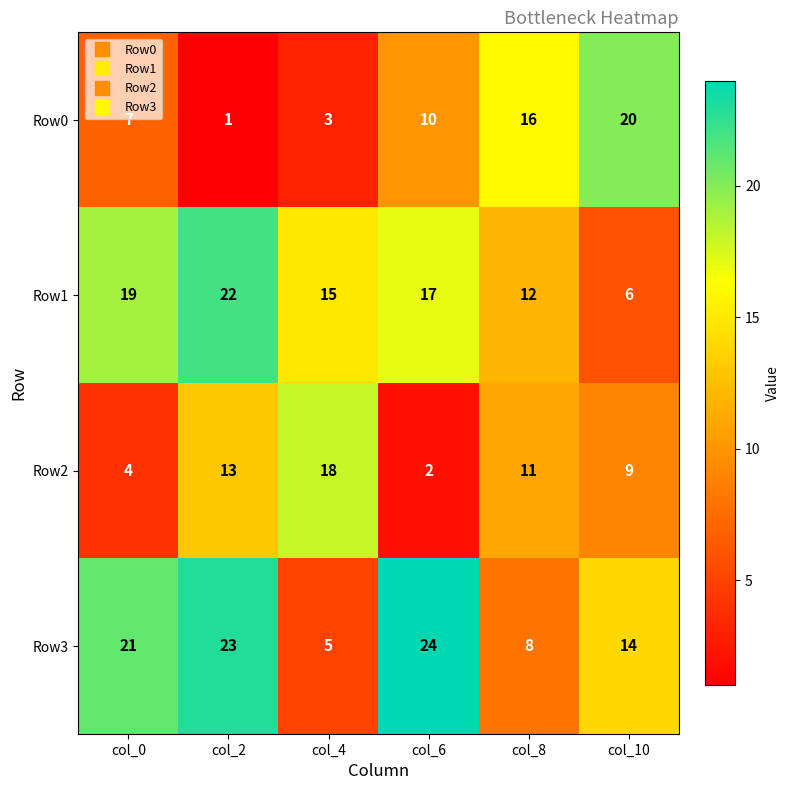

At how many categories does at least one series exceed 11?

6